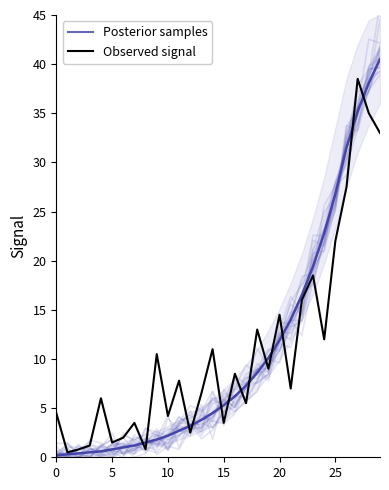

What is the greatest value displayed?

40.1